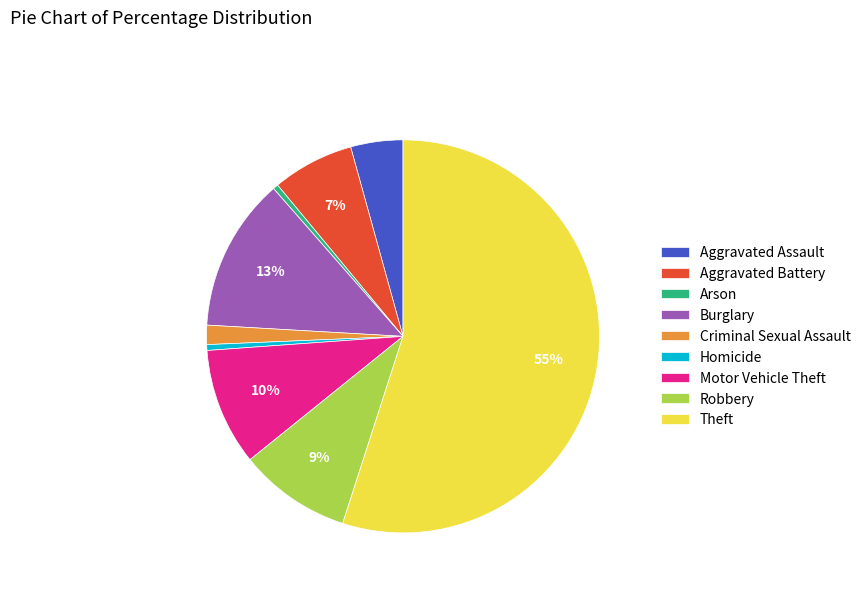

What is the largest slice in the pie chart?

Theft